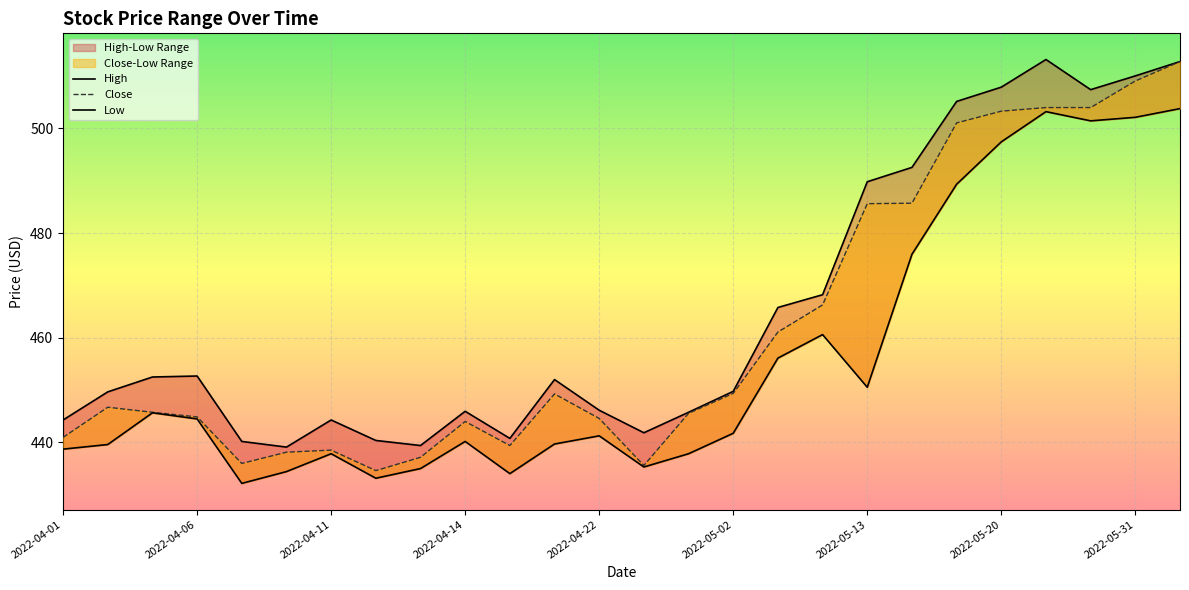

How many interior local peaks does the High series have?

5